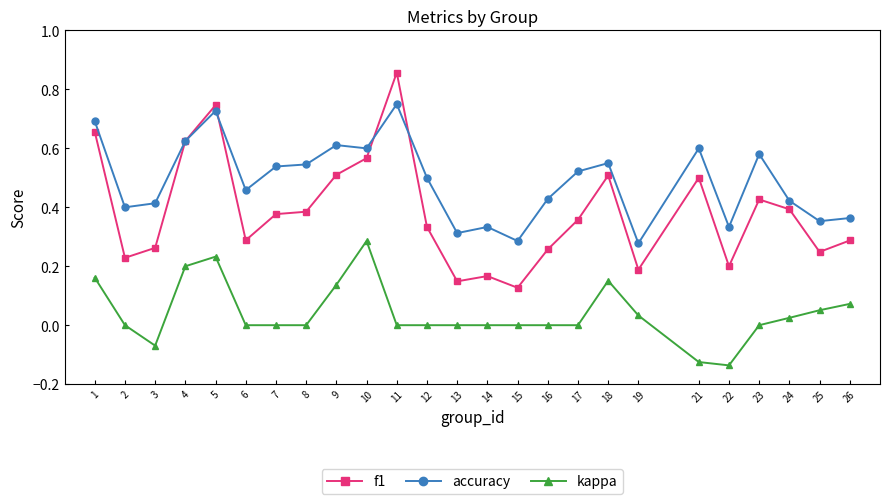

Is it true that f1 equals 0.0 at 19?

False